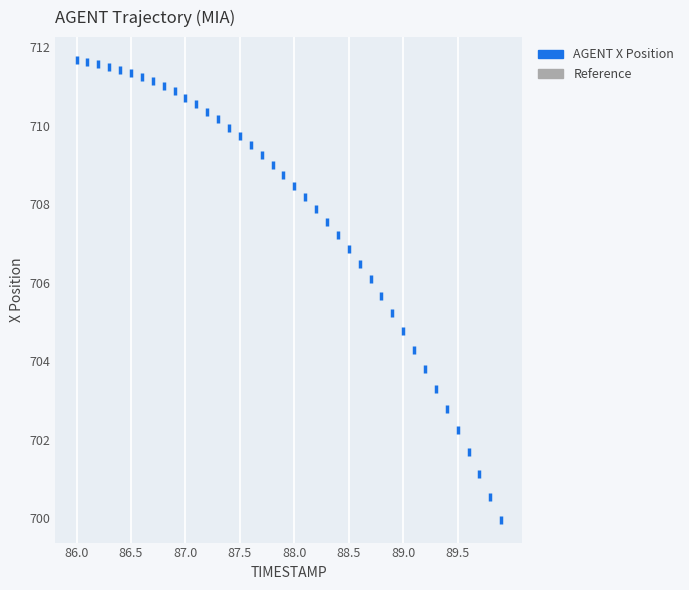

What is the range of Y values (max minus min)?

11.7